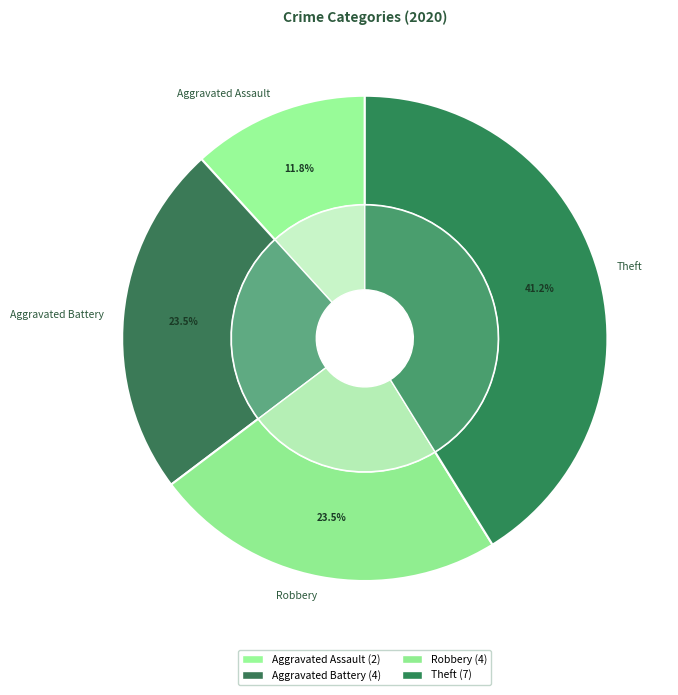

To the nearest percent, what percentage of the pie is Robbery?

24%